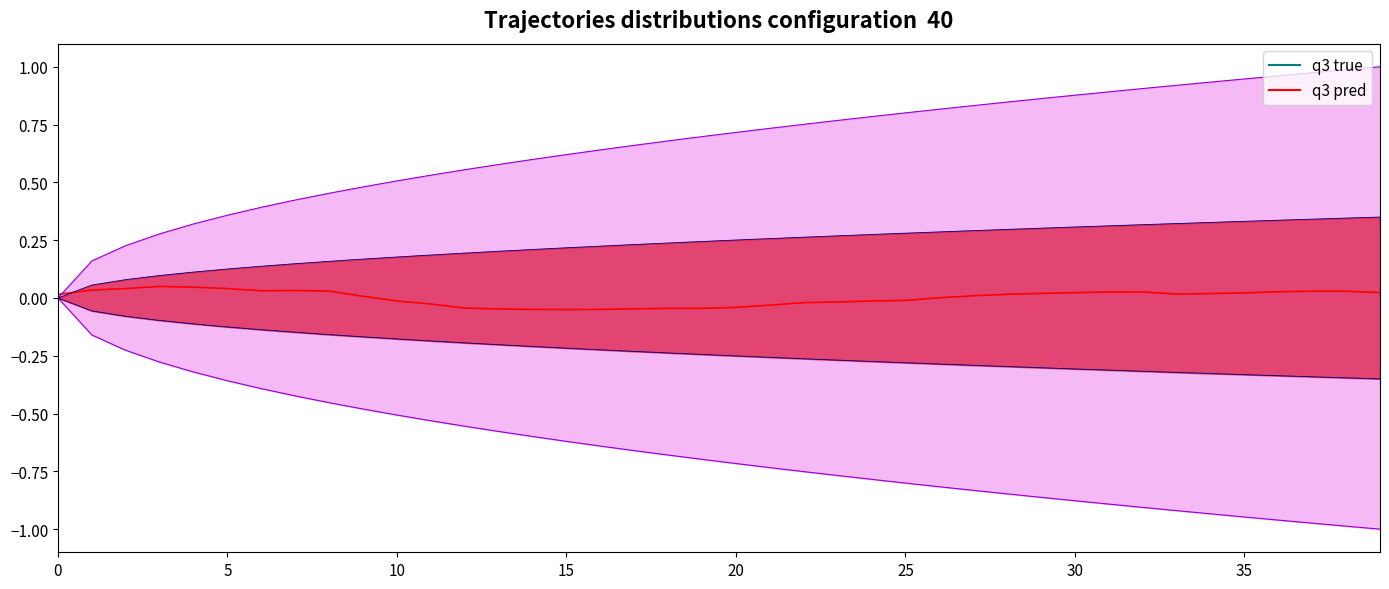

What is the maximum value for q3 pred?

0.1